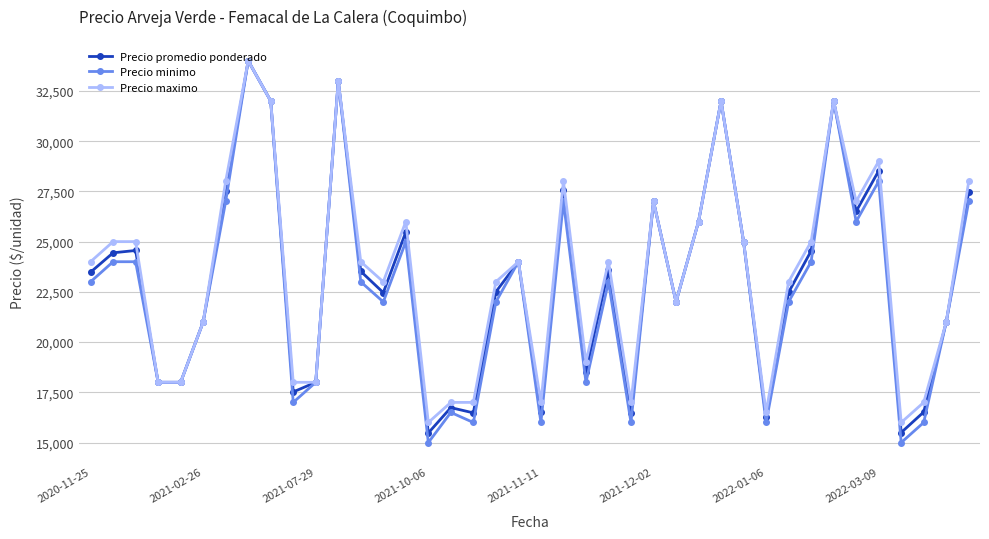

True or false: Precio maximo has more than 2 points higher than both neighbors.

True